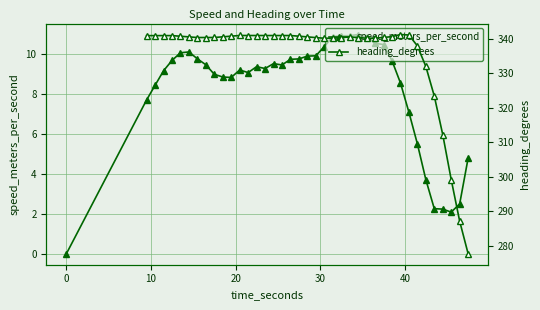

How many interior local peaks does the heading_degrees series have?

5